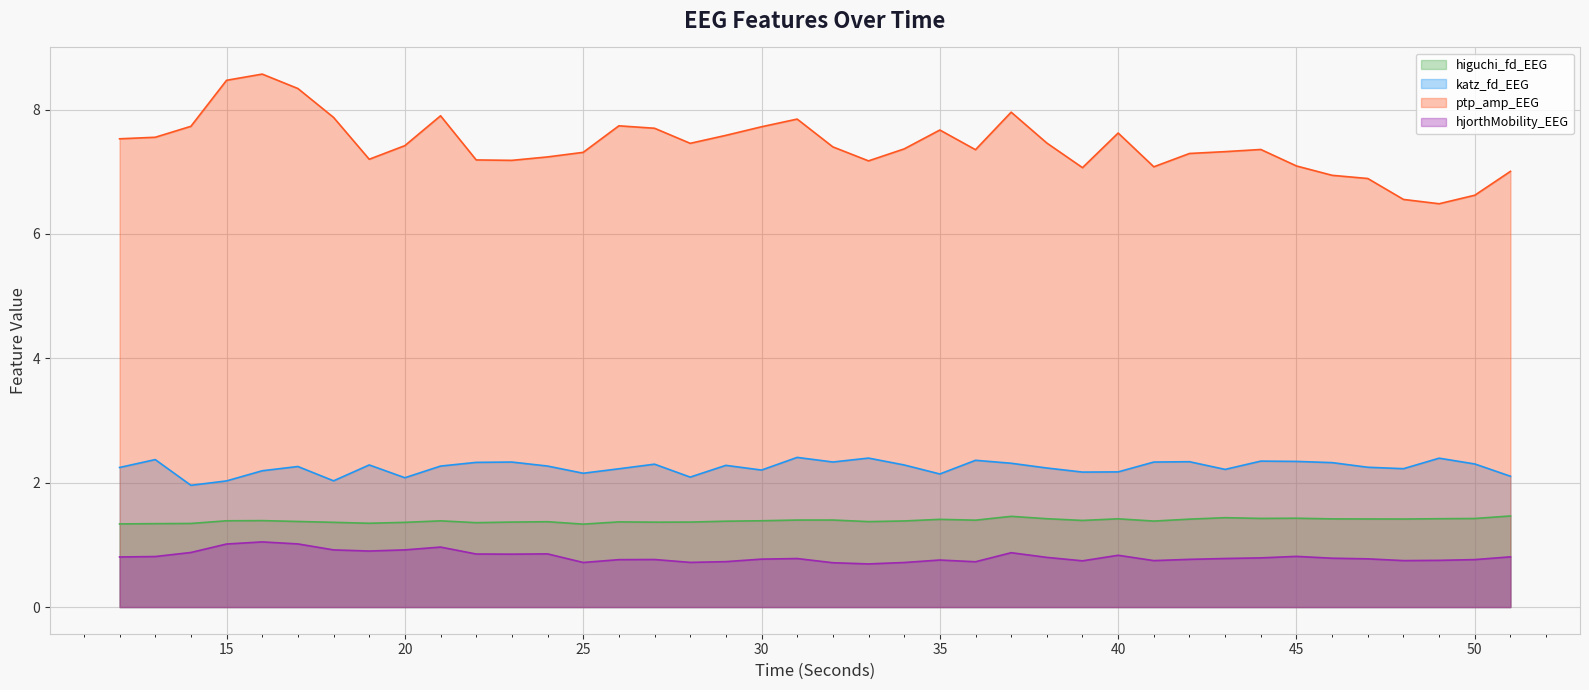

What is the difference between the maximum and minimum values in the higuchi_fd_EEG series?

0.1